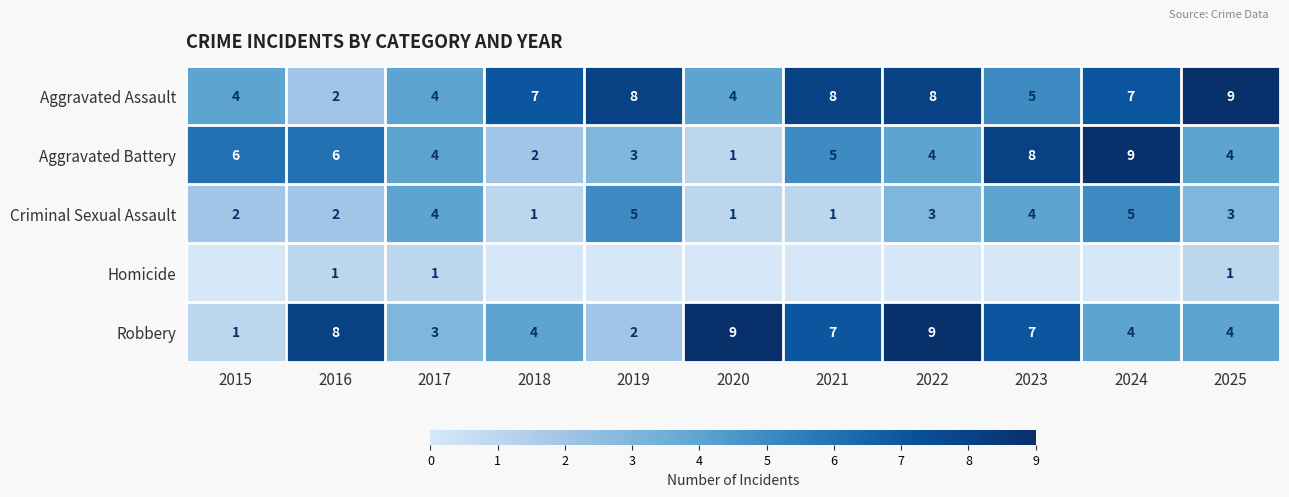

The Aggravated Assault series shows 3 at 2024. True or false?

False